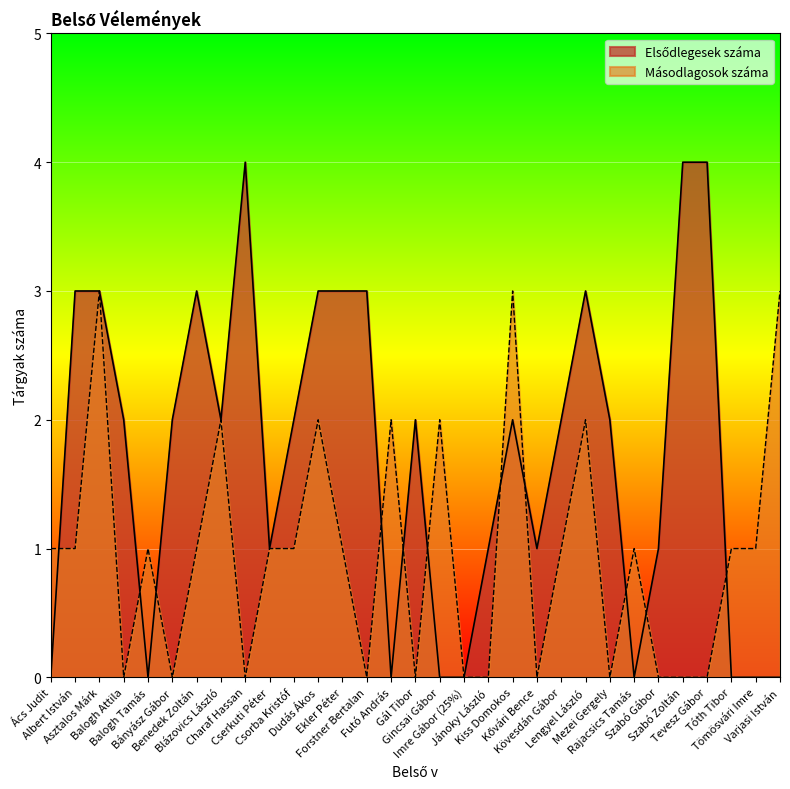

Which has a higher value, Varjasi István or Kövesdán Gábor?

Kövesdán Gábor